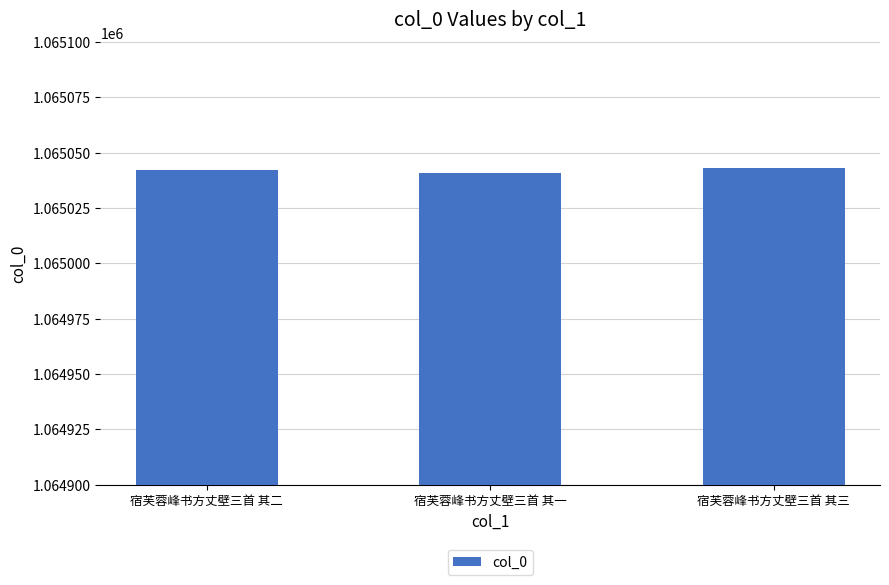

What is the smallest value displayed?

1065041